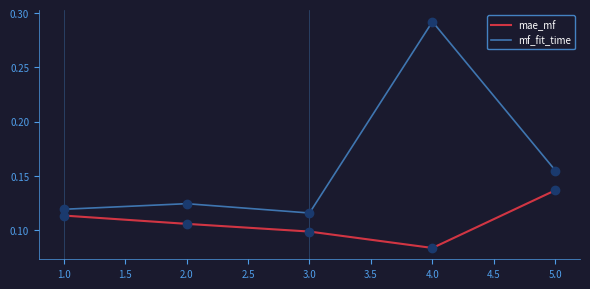

Which series has the widest spread of values?

mf_fit_time